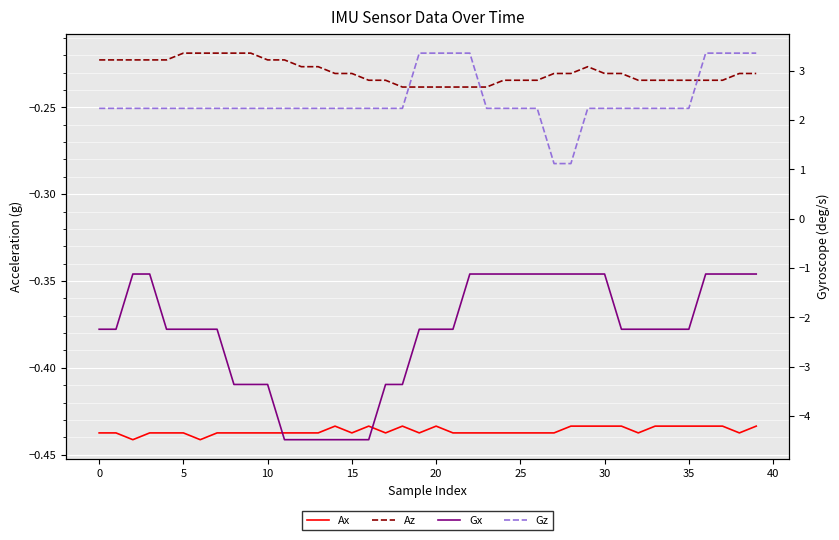

At how many categories does at least one series exceed 0?

40